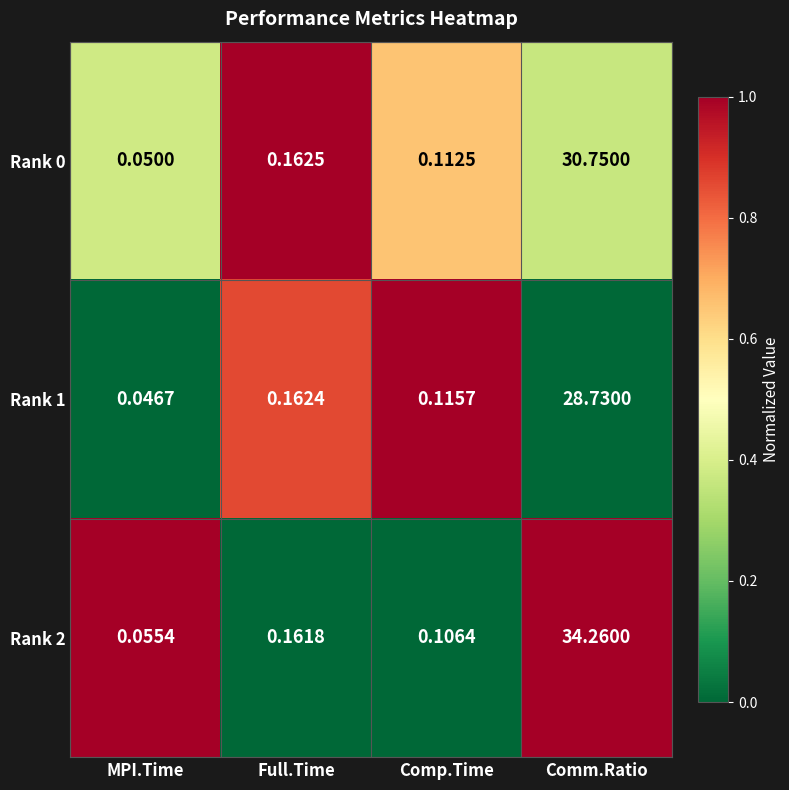

Is the value of Rank 1 at Comm.Ratio greater than the value of Rank 2 at Full.Time?

Yes